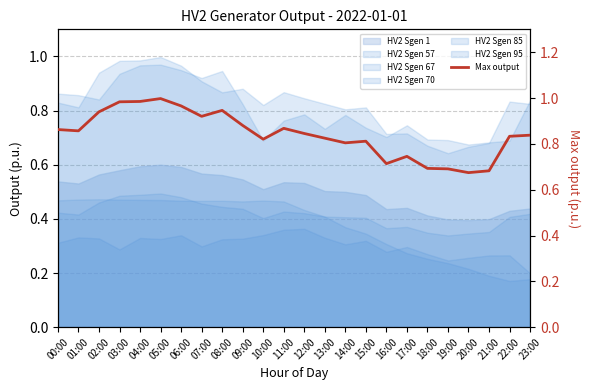

Reading left to right, extract all data points from this chart.

0.9	0.9	0.9	1.0	1.0	1.0	1.0	0.9	0.9	0.9	0.8	0.9	0.8	0.8	0.8	0.8	0.7	0.7	0.7	0.7	0.7	0.7	0.8	0.8